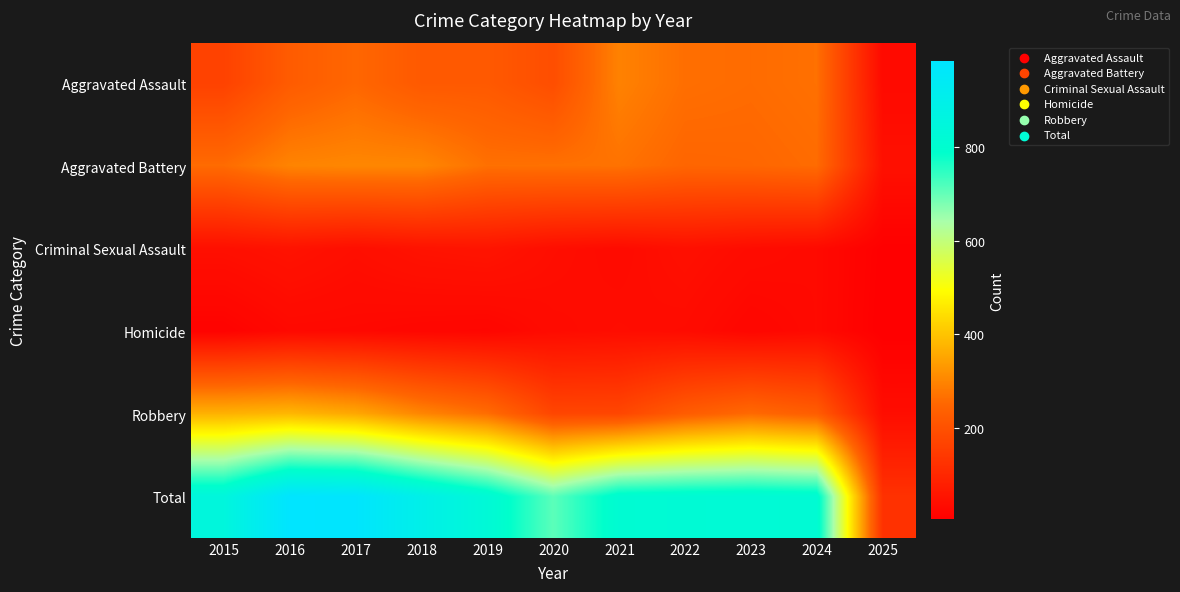

Which has a higher value, 2016 or 2015?

2016